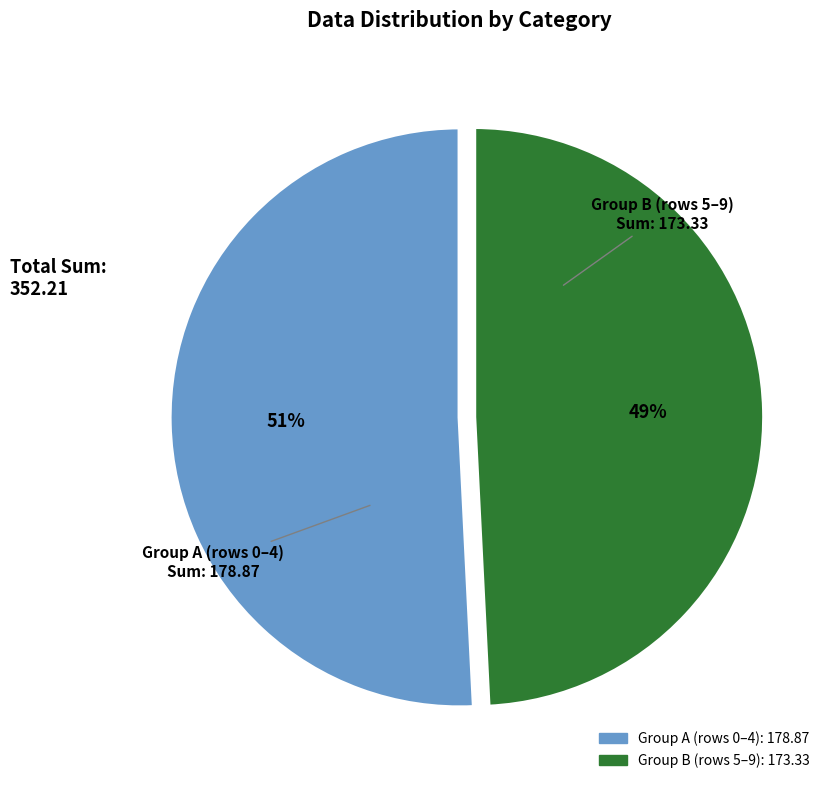

Is there a majority slice in this chart?

Yes